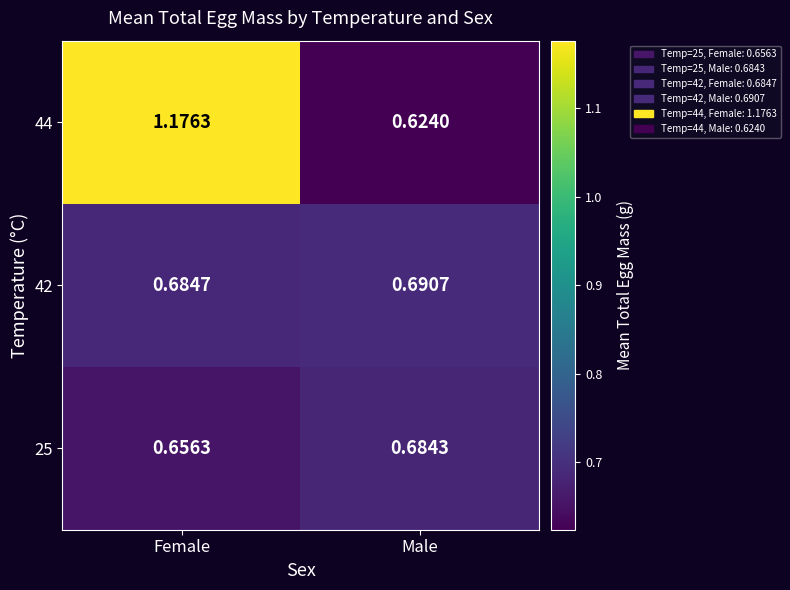

At how many categories does at least one series exceed 0?

2